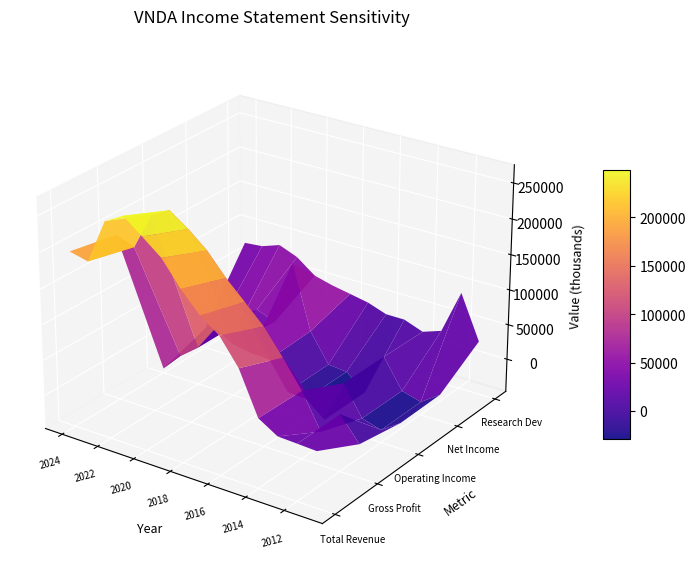

What is the total value across all series at 2019?

616900